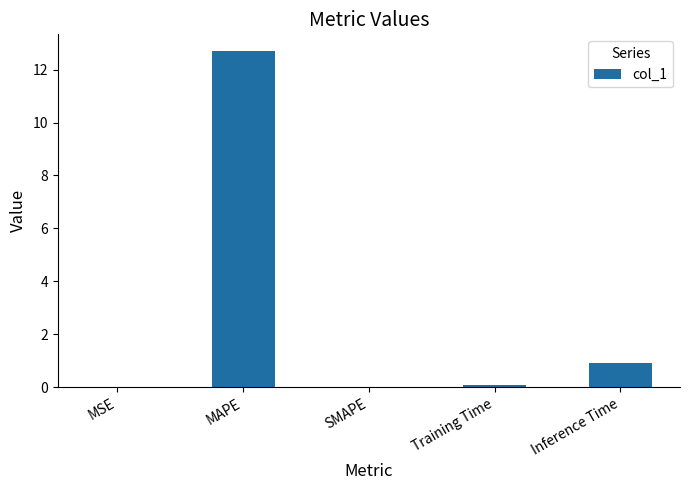

What is the sum of the values at SMAPE and MAPE?

12.7